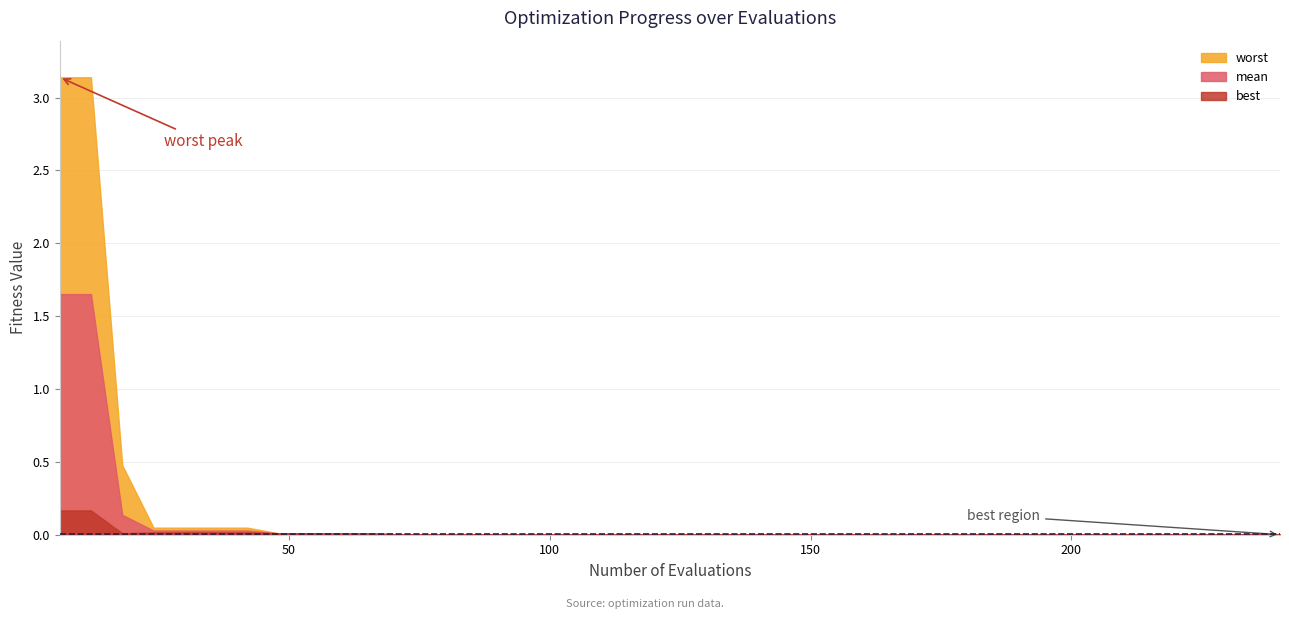

Reading right to left, transcribe all the data shown in this chart.

evals: 240.0	234.0	228.0	222.0	216.0	210.0	204.0	198.0	192.0	186.0	180.0	174.0	168.0	162.0	156.0	150.0	144.0	138.0	132.0	126.0	120.0	114.0	108.0	102.0	96.0	90.0	84.0	78.0	72.0	66.0	60.0	54.0	48.0	42.0	36.0	30.0	24.0	18.0	12.0	6.0
mean: 0.0	0.0	0.0	0.0	0.0	0.0	0.0	0.0	0.0	0.0	0.0	0.0	0.0	0.0	0.0	0.0	0.0	0.0	0.0	0.0	0.0	0.0	0.0	0.0	0.0	0.0	0.0	0.0	0.0	0.0	0.0	0.0	0.0	0.0	0.0	0.0	0.0	0.1	1.7	1.7
best: 0.0	0.0	0.0	0.0	0.0	0.0	0.0	0.0	0.0	0.0	0.0	0.0	0.0	0.0	0.0	0.0	0.0	0.0	0.0	0.0	0.0	0.0	0.0	0.0	0.0	0.0	0.0	0.0	0.0	0.0	0.0	0.0	0.0	0.0	0.0	0.0	0.0	0.0	0.2	0.2
worst: 0.0	0.0	0.0	0.0	0.0	0.0	0.0	0.0	0.0	0.0	0.0	0.0	0.0	0.0	0.0	0.0	0.0	0.0	0.0	0.0	0.0	0.0	0.0	0.0	0.0	0.0	0.0	0.0	0.0	0.0	0.0	0.0	0.0	0.0	0.0	0.0	0.0	0.5	3.1	3.1
success_num: 4.0	4.0	4.0	4.0	4.0	4.0	4.0	4.0	4.0	4.0	4.0	4.0	4.0	4.0	4.0	4.0	4.0	4.0	4.0	4.0	4.0	4.0	4.0	4.0	4.0	4.0	4.0	4.0	4.0	4.0	4.0	4.0	4.0	4.0	4.0	4.0	4.0	3.0	0.0	0.0